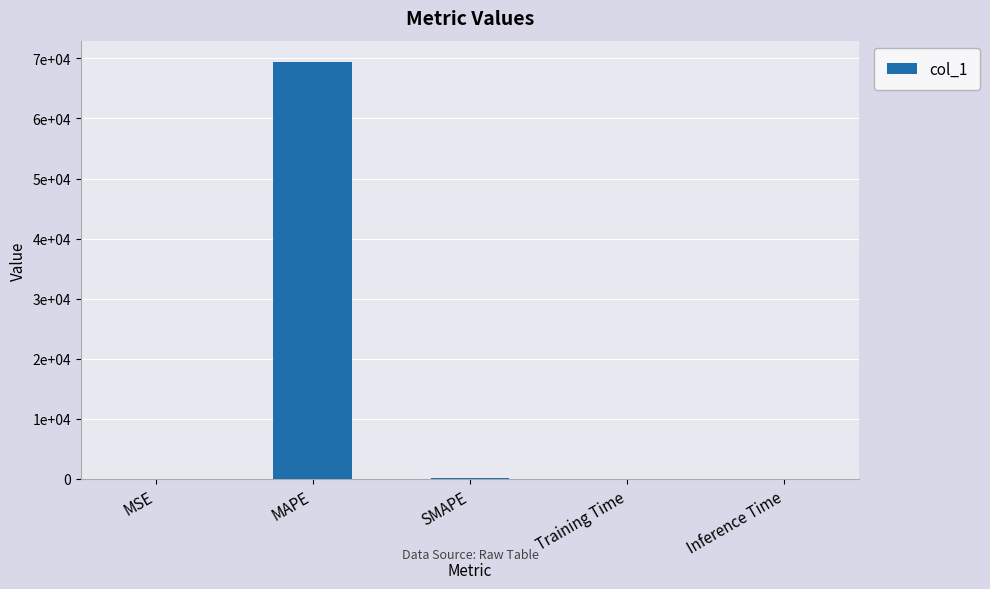

What is the label of the 5th bar from the left?

Inference Time